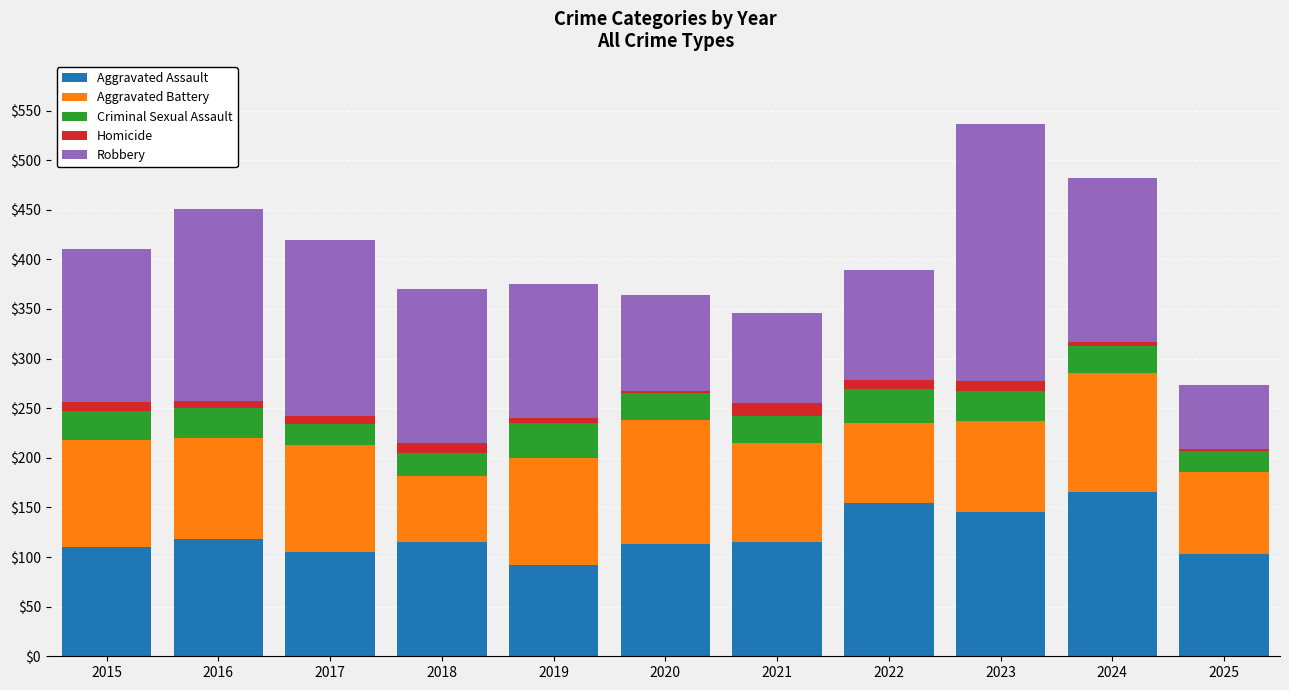

What is the average value of the Aggravated Assault series?

121